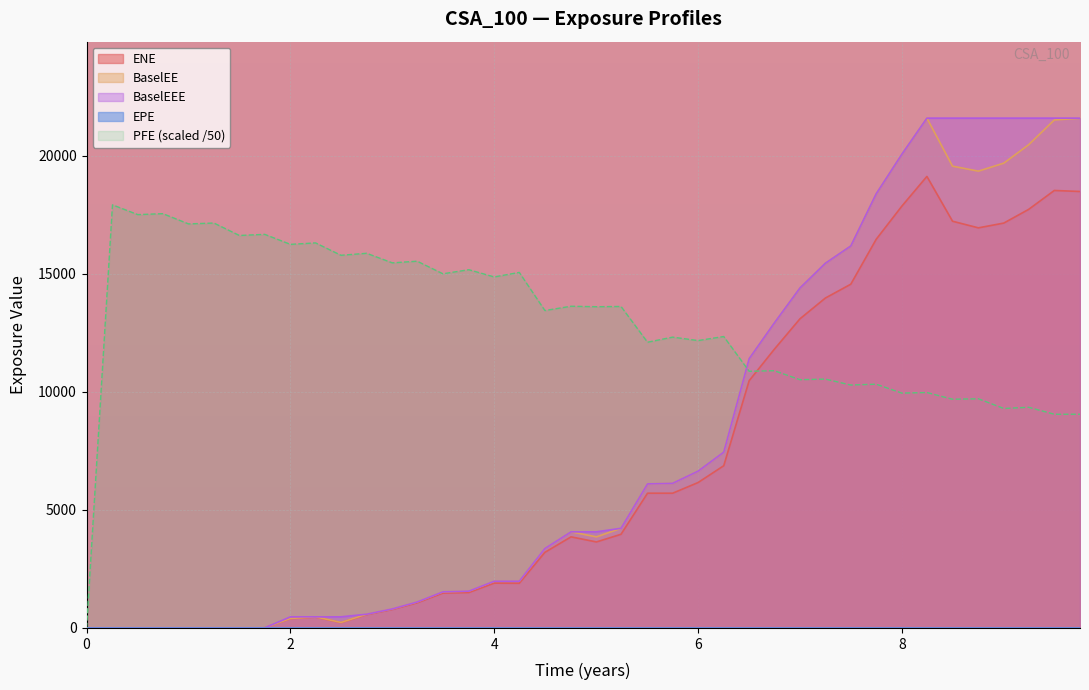

The BaselEE series shows 10502.4 at 2016-08-30. True or false?

False